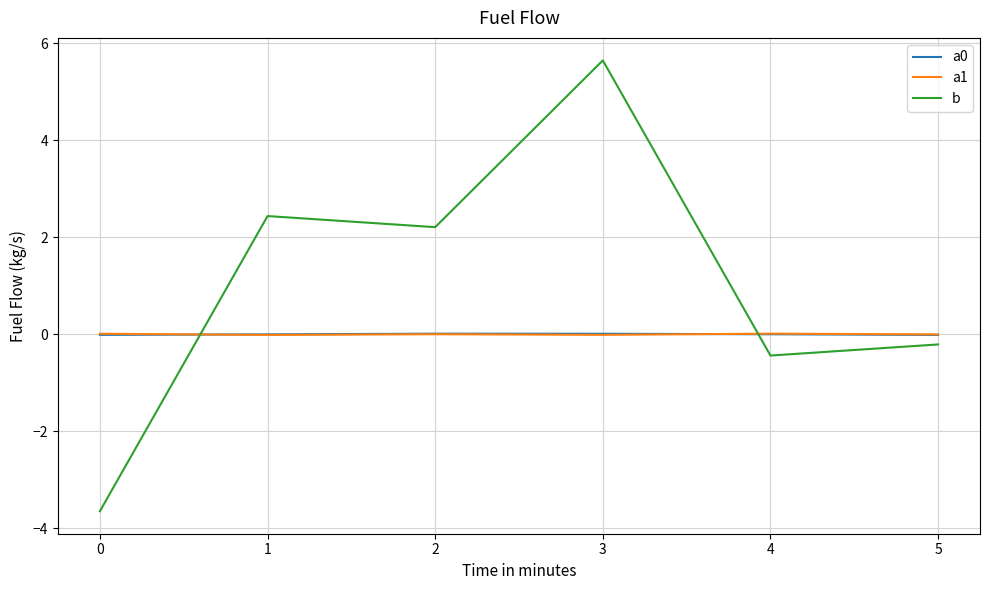

At which category is the sum across all series the highest?

3